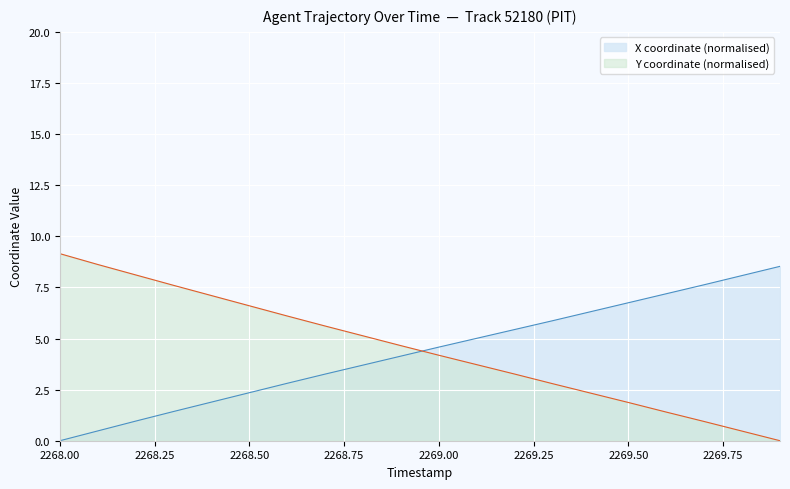

List the series in order of their overall mean, lowest first.

X coordinate (normalised), Y coordinate (normalised)